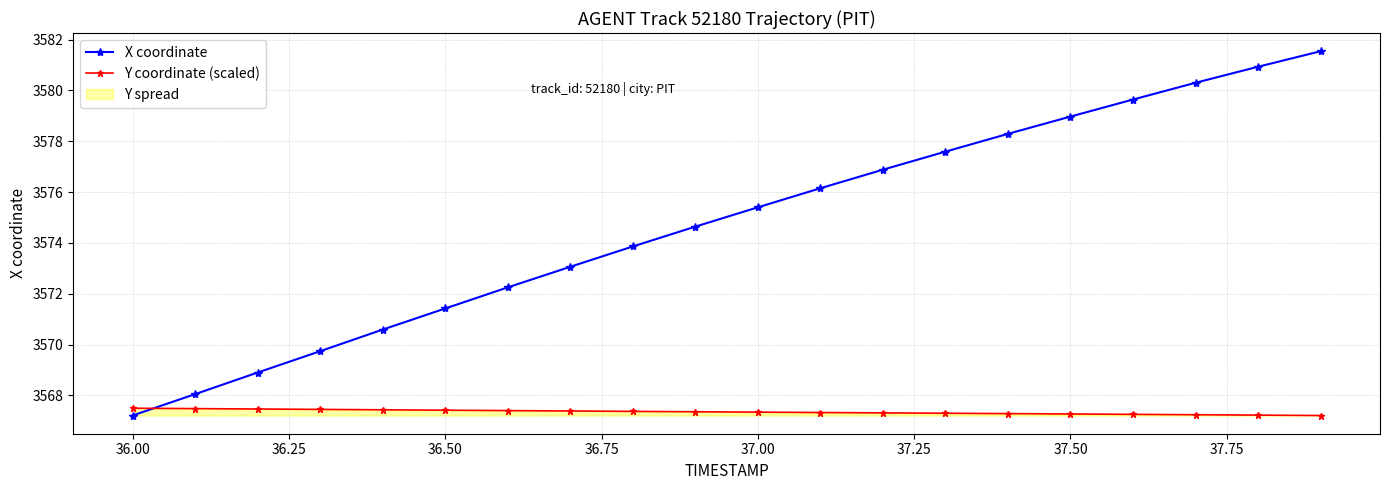

Which series has the widest spread of values?

X coordinate